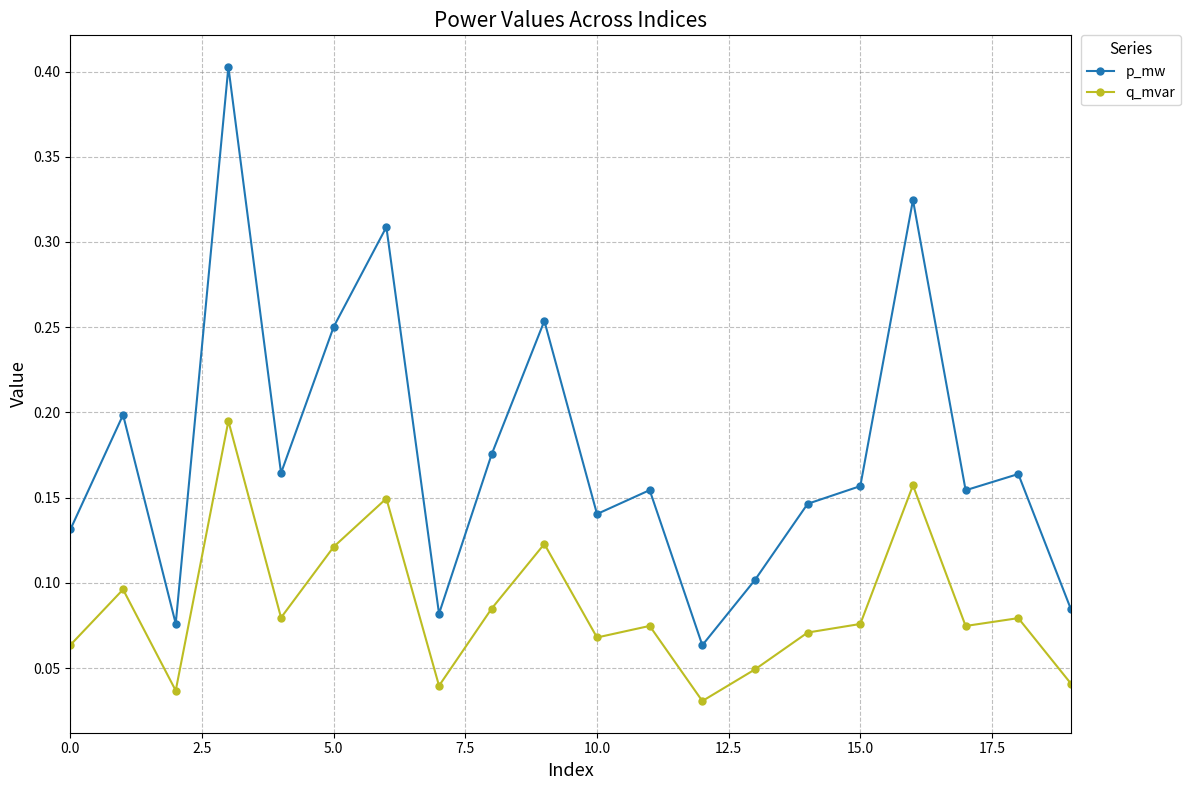

Which series has the largest total across all categories?

p_mw